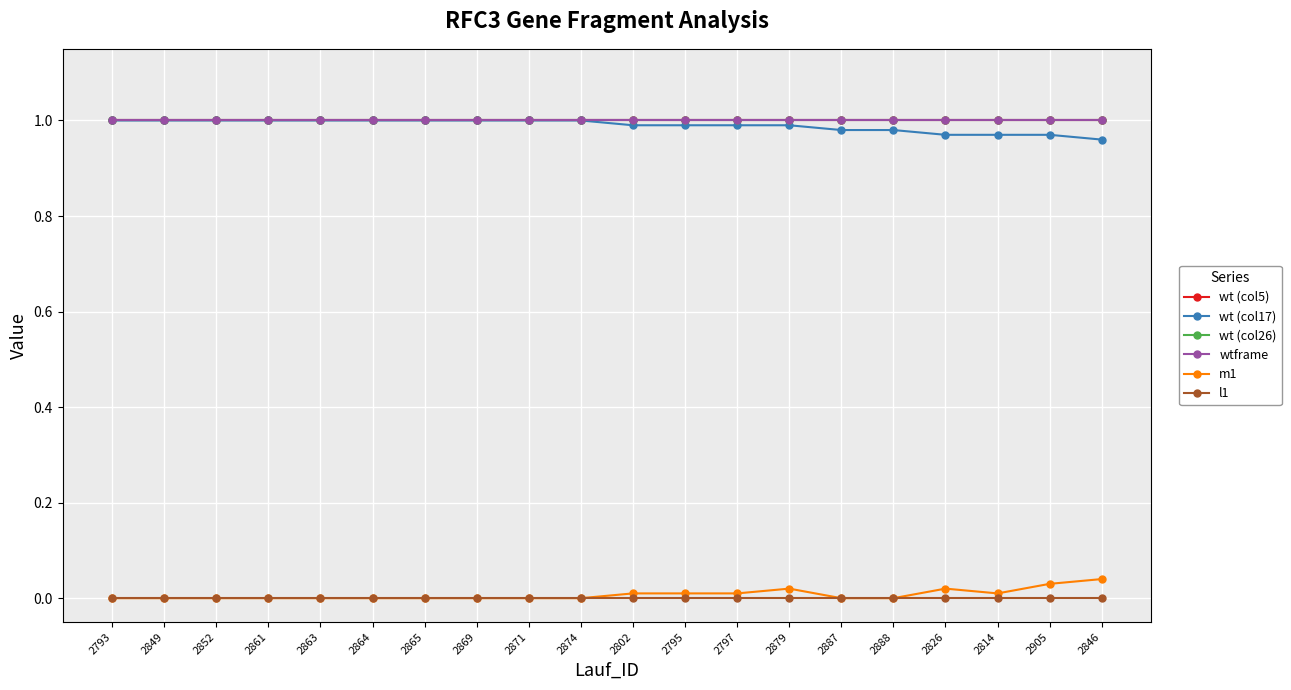

Is this an area chart (filled region under the line)?

No